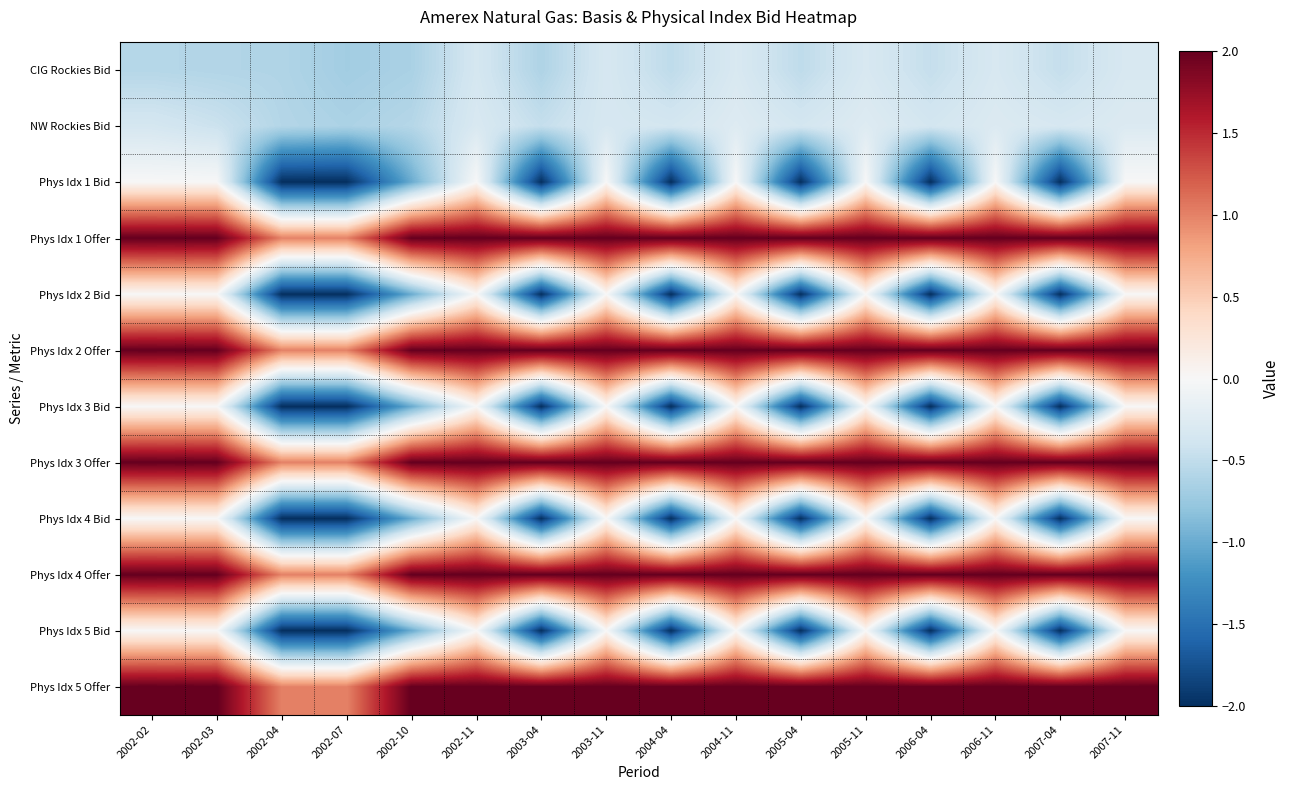

Count the number of data series in this chart.

12